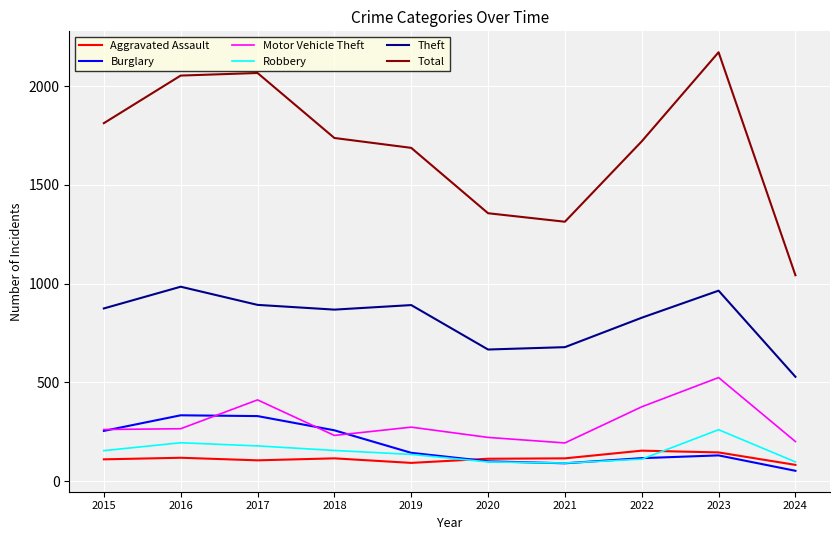

At how many categories does at least one series exceed 1022?

10